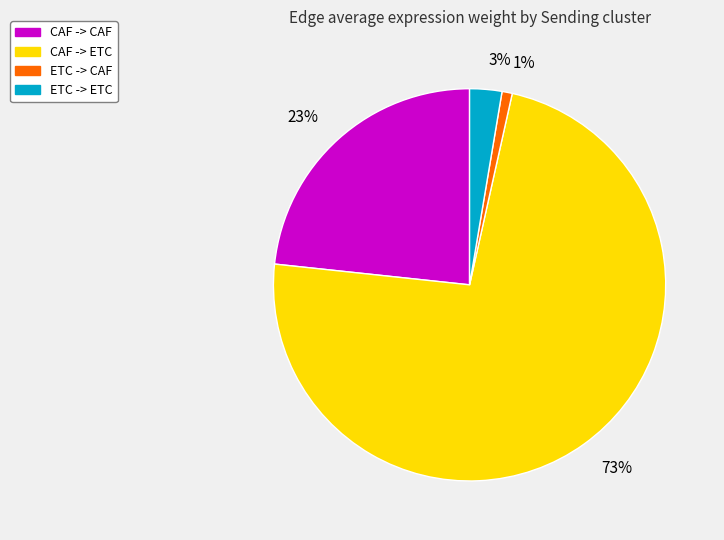

To the nearest percent, what is the difference between the largest and smallest slice percentages?

72%